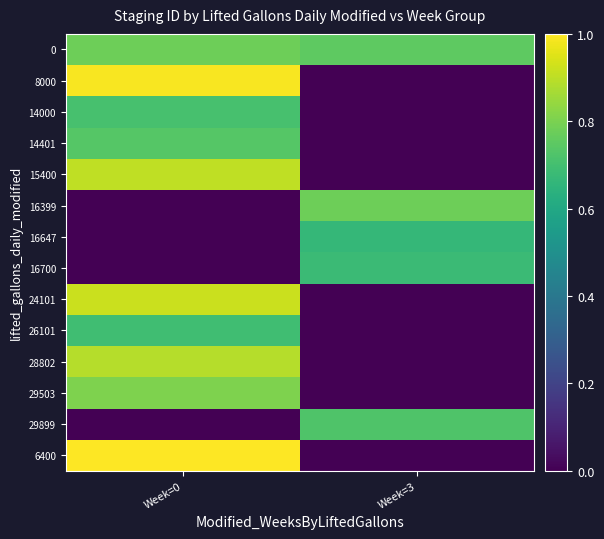

Which category has the lowest value across all series?

Week=3